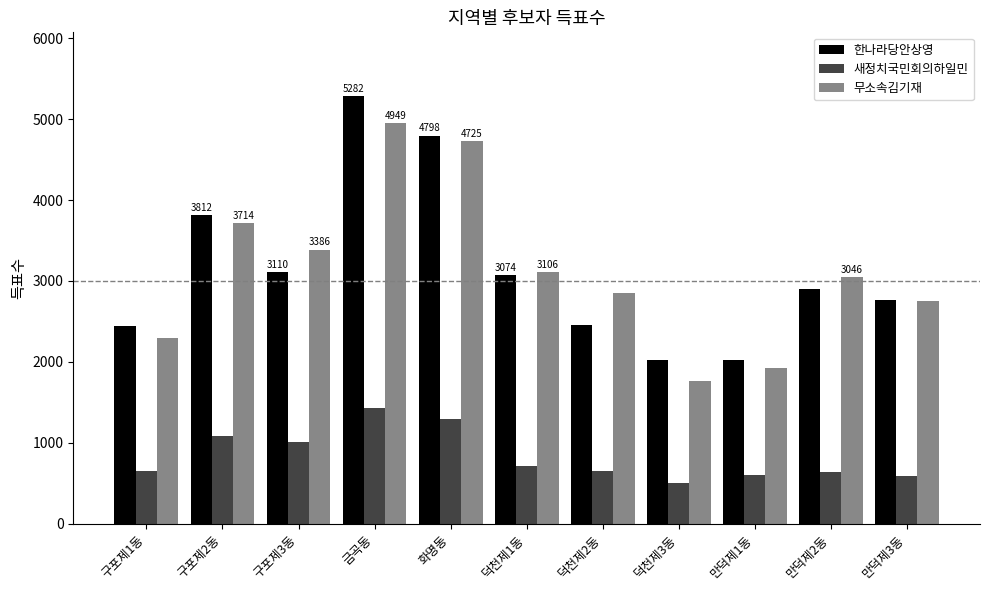

Which series has the widest spread of values?

한나라당안상영